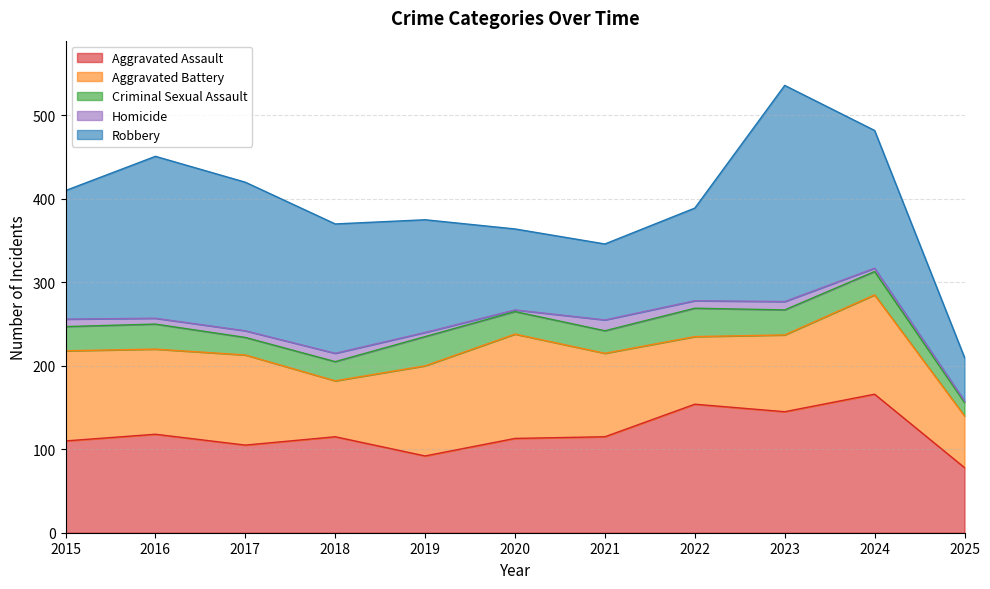

What is the average value of the Robbery series?

145